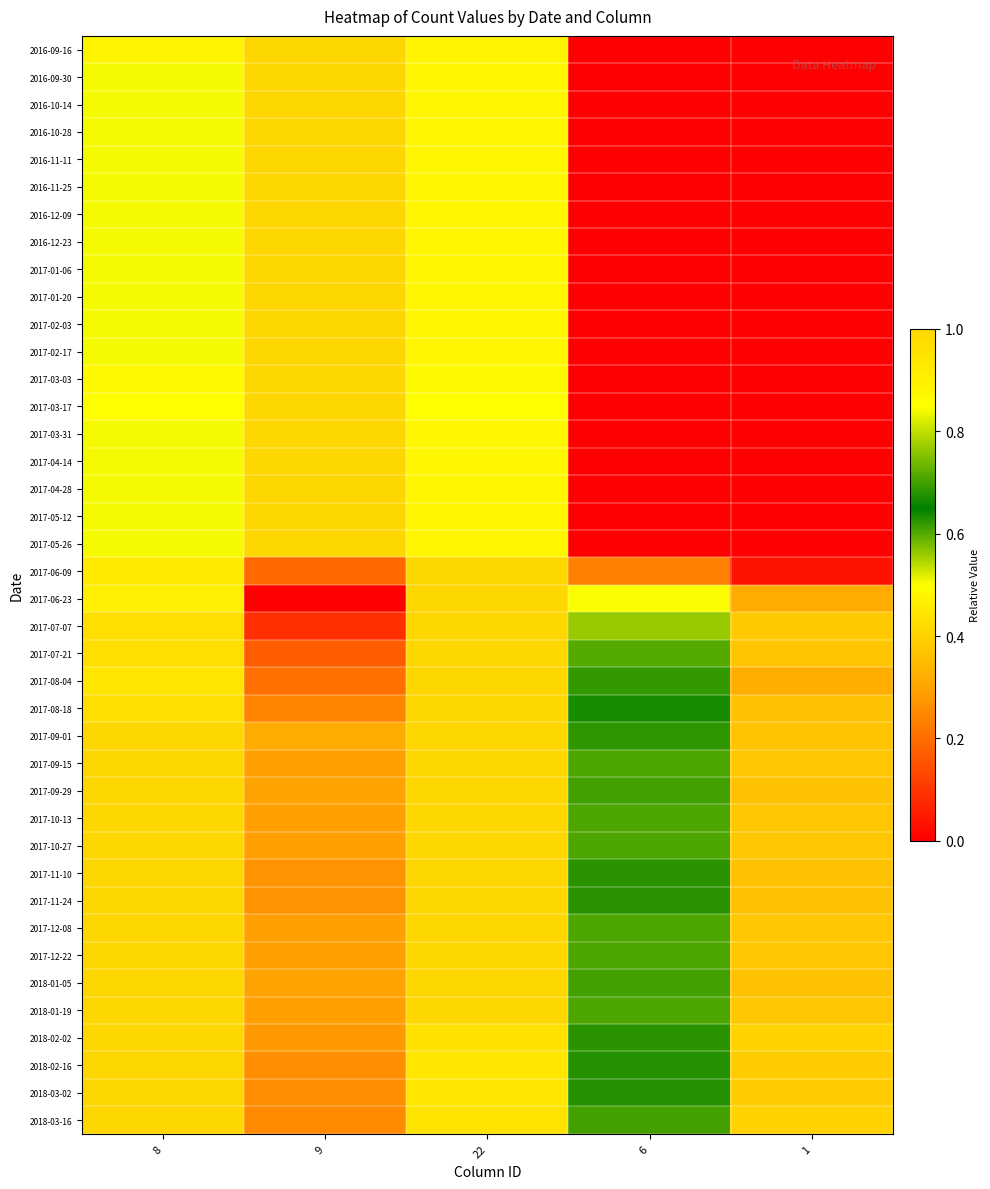

Reading left to right, what are all the values shown in this chart?

2016-09-16: 8=0.9	9=1.0	22=0.9	6=0.0	1=0.0
2016-09-30: 8=0.8	9=1.0	22=0.9	6=0.0	1=0.0
2016-10-14: 8=0.8	9=1.0	22=0.9	6=0.0	1=0.0
2016-10-28: 8=0.8	9=1.0	22=0.9	6=0.0	1=0.0
2016-11-11: 8=0.8	9=1.0	22=0.9	6=0.0	1=0.0
2016-11-25: 8=0.8	9=1.0	22=0.9	6=0.0	1=0.0
2016-12-09: 8=0.8	9=1.0	22=0.9	6=0.0	1=0.0
2016-12-23: 8=0.8	9=1.0	22=0.9	6=0.0	1=0.0
2017-01-06: 8=0.8	9=1.0	22=0.9	6=0.0	1=0.0
2017-01-20: 8=0.8	9=1.0	22=0.9	6=0.0	1=0.0
2017-02-03: 8=0.8	9=1.0	22=0.9	6=0.0	1=0.0
2017-02-17: 8=0.8	9=1.0	22=0.9	6=0.0	1=0.0
2017-03-03: 8=0.9	9=1.0	22=0.9	6=0.0	1=0.0
2017-03-17: 8=0.8	9=1.0	22=0.8	6=0.0	1=0.0
2017-03-31: 8=0.8	9=1.0	22=0.9	6=0.0	1=0.0
2017-04-14: 8=0.8	9=1.0	22=0.9	6=0.0	1=0.0
2017-04-28: 8=0.8	9=1.0	22=0.9	6=0.0	1=0.0
2017-05-12: 8=0.8	9=1.0	22=0.9	6=0.0	1=0.0
2017-05-26: 8=0.8	9=1.0	22=0.9	6=0.0	1=0.0
2017-06-09: 8=0.9	9=0.2	22=1.0	6=0.2	1=0.0
2017-06-23: 8=0.9	9=0.0	22=1.0	6=0.5	1=0.3
2017-07-07: 8=1.0	9=0.1	22=1.0	6=0.6	1=0.4
2017-07-21: 8=1.0	9=0.2	22=1.0	6=0.6	1=0.4
2017-08-04: 8=0.9	9=0.2	22=1.0	6=0.6	1=0.3
2017-08-18: 8=1.0	9=0.2	22=1.0	6=0.6	1=0.4
2017-09-01: 8=1.0	9=0.3	22=1.0	6=0.7	1=0.4
2017-09-15: 8=1.0	9=0.3	22=1.0	6=0.7	1=0.4
2017-09-29: 8=1.0	9=0.3	22=1.0	6=0.7	1=0.4
2017-10-13: 8=1.0	9=0.3	22=1.0	6=0.7	1=0.4
2017-10-27: 8=1.0	9=0.3	22=1.0	6=0.7	1=0.4
2017-11-10: 8=1.0	9=0.3	22=1.0	6=0.7	1=0.4
2017-11-24: 8=1.0	9=0.3	22=1.0	6=0.7	1=0.4
2017-12-08: 8=1.0	9=0.3	22=1.0	6=0.7	1=0.4
2017-12-22: 8=1.0	9=0.3	22=1.0	6=0.7	1=0.4
2018-01-05: 8=1.0	9=0.3	22=1.0	6=0.7	1=0.4
2018-01-19: 8=1.0	9=0.3	22=1.0	6=0.7	1=0.4
2018-02-02: 8=1.0	9=0.3	22=1.0	6=0.7	1=0.4
2018-02-16: 8=1.0	9=0.3	22=0.9	6=0.7	1=0.4
2018-03-02: 8=1.0	9=0.3	22=0.9	6=0.7	1=0.4
2018-03-16: 8=1.0	9=0.2	22=0.9	6=0.7	1=0.4